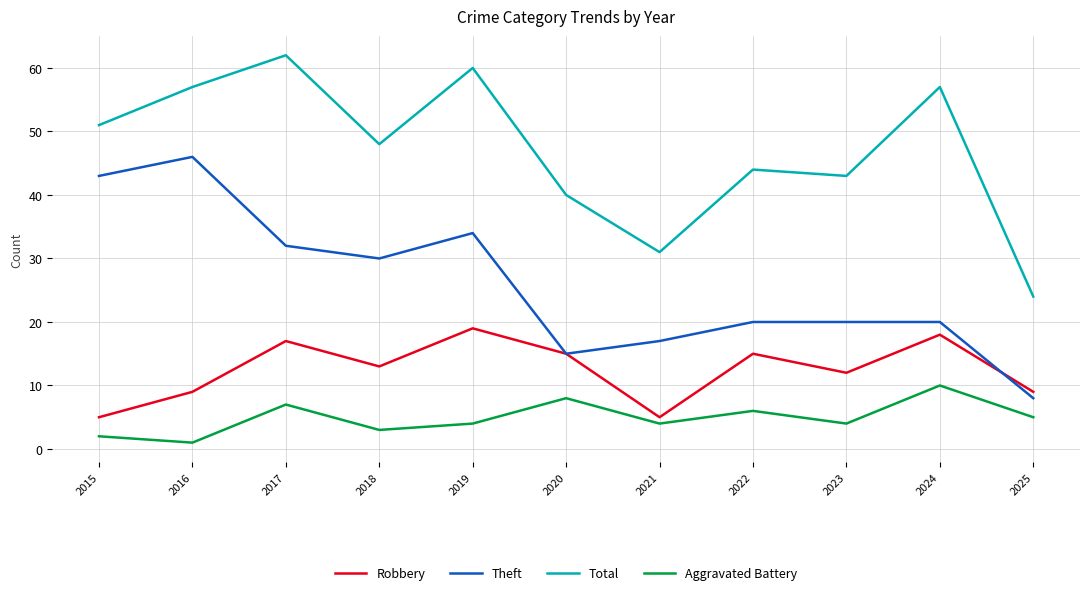

Which series has the largest total across all categories?

Total